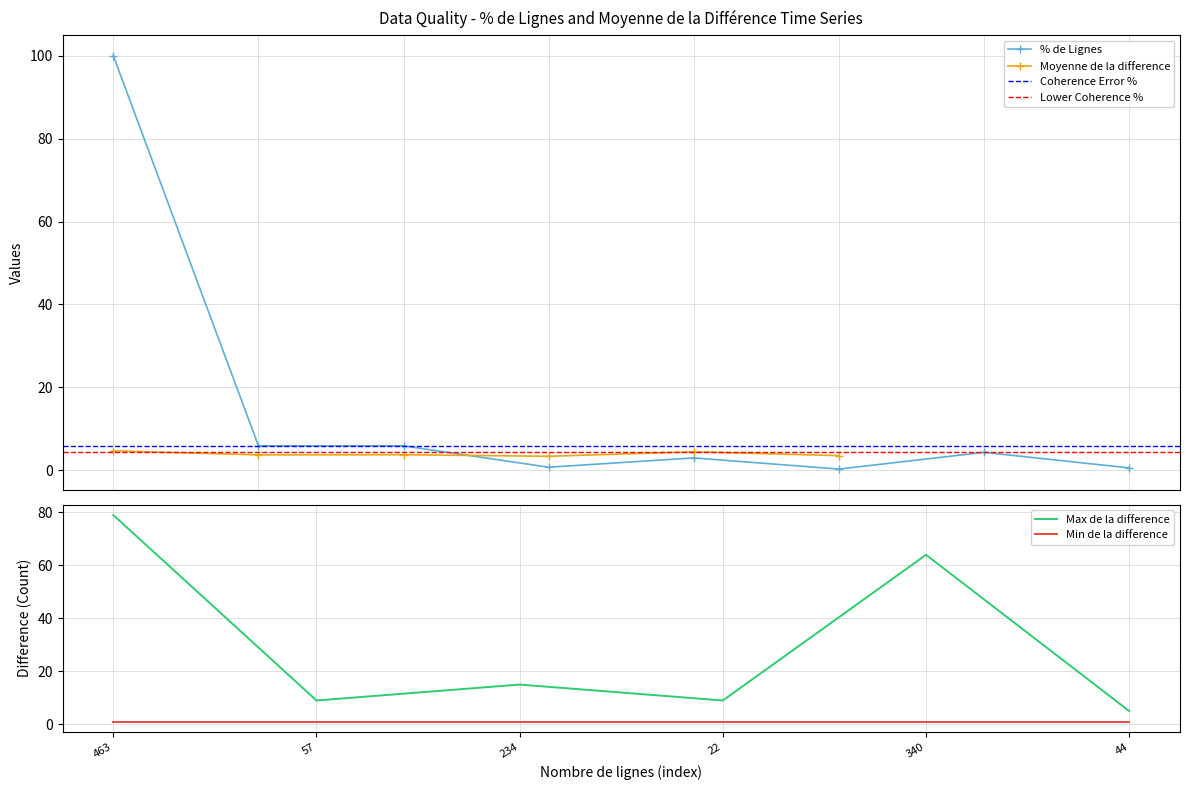

True or false: the data shows 5.9 at 1.

True